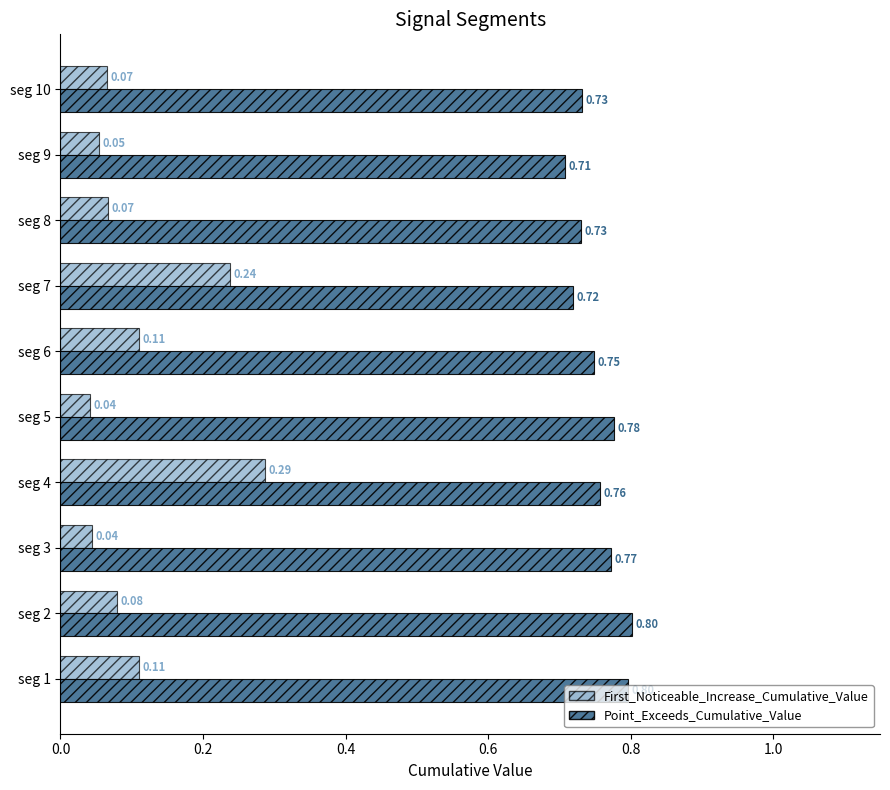

Which series has the widest spread of values?

First_Noticeable_Increase_Cumulative_Value